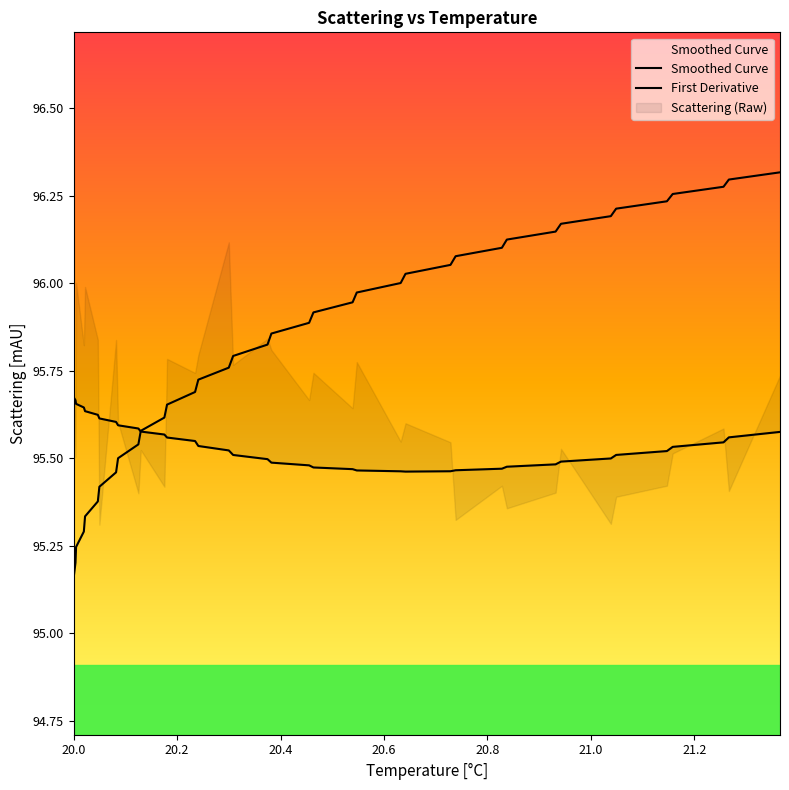

What is the value of the Smoothed Curve point at the 26th from the left?

95.5